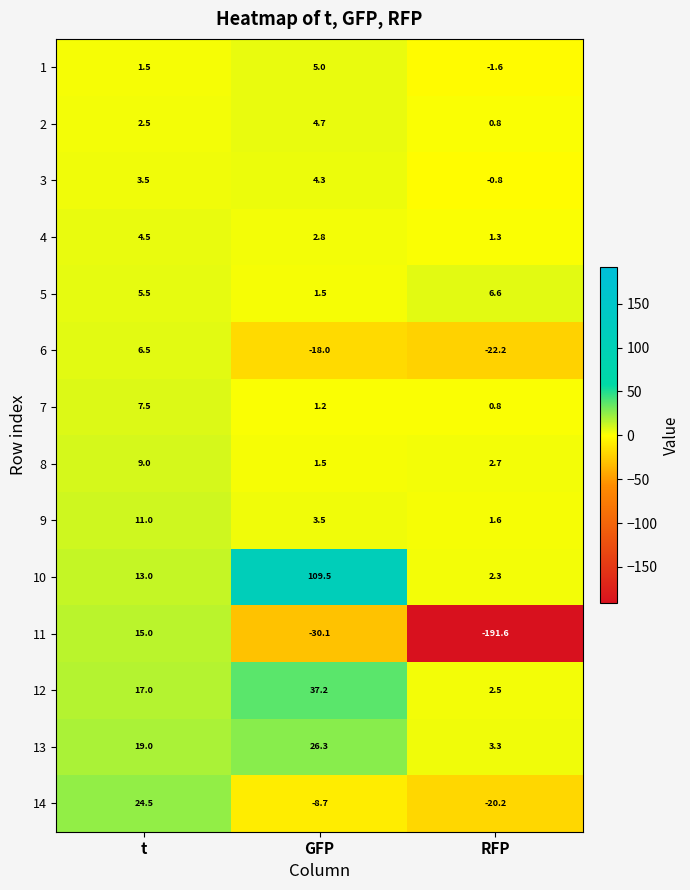

What is the difference between the 12 values at GFP and t?

20.2